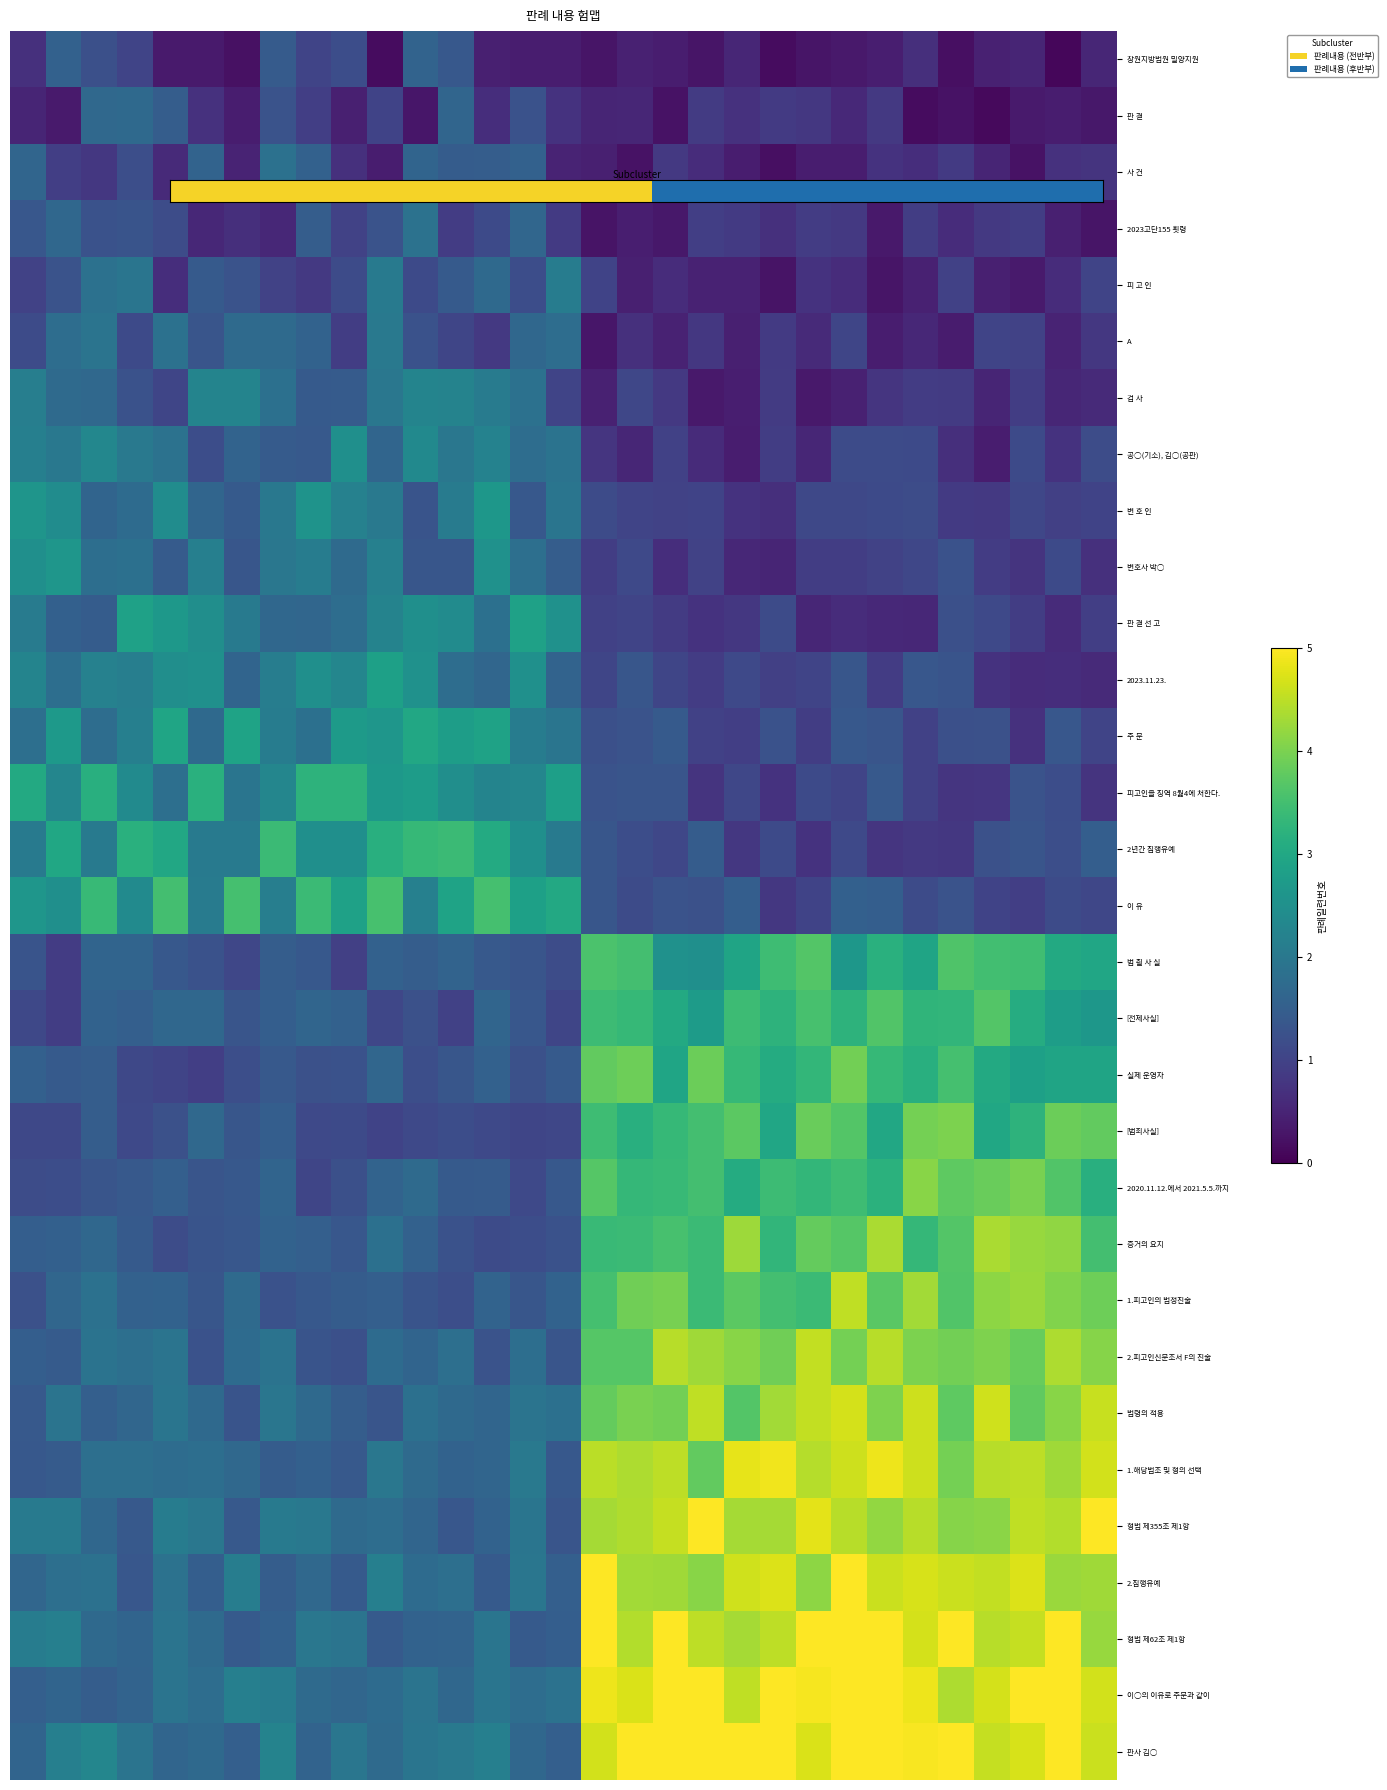

At which category is the sum across all series the highest?

23